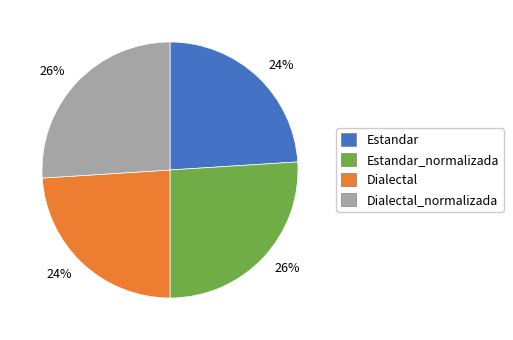

What is the ratio of the value at Estandar_normalizada to the value at Estandar?

1.1